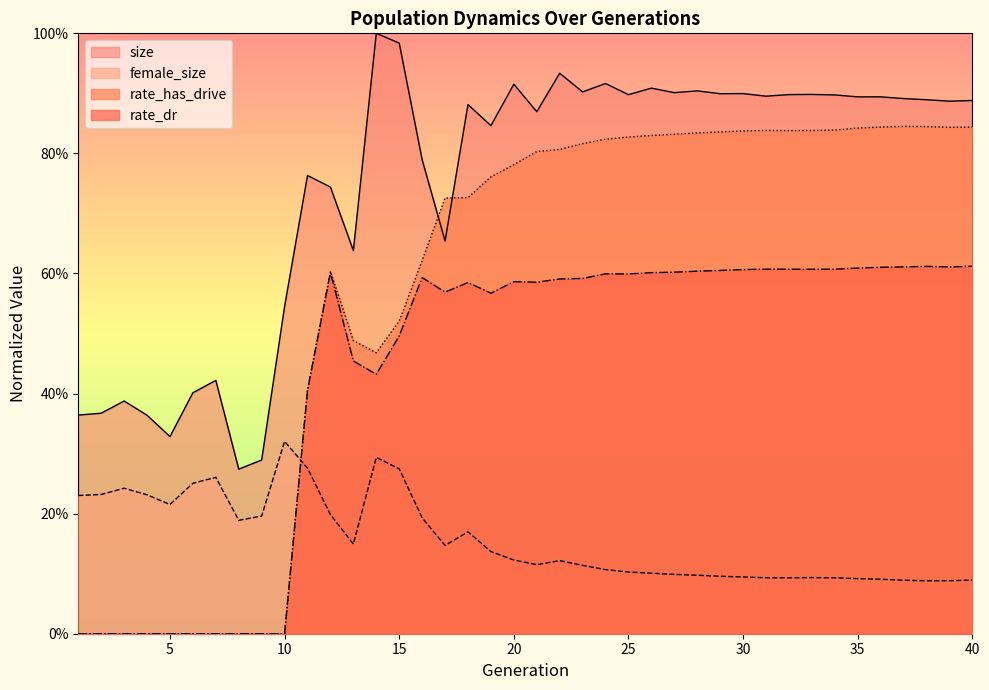

Which series has the widest spread of values?

rate_has_drive